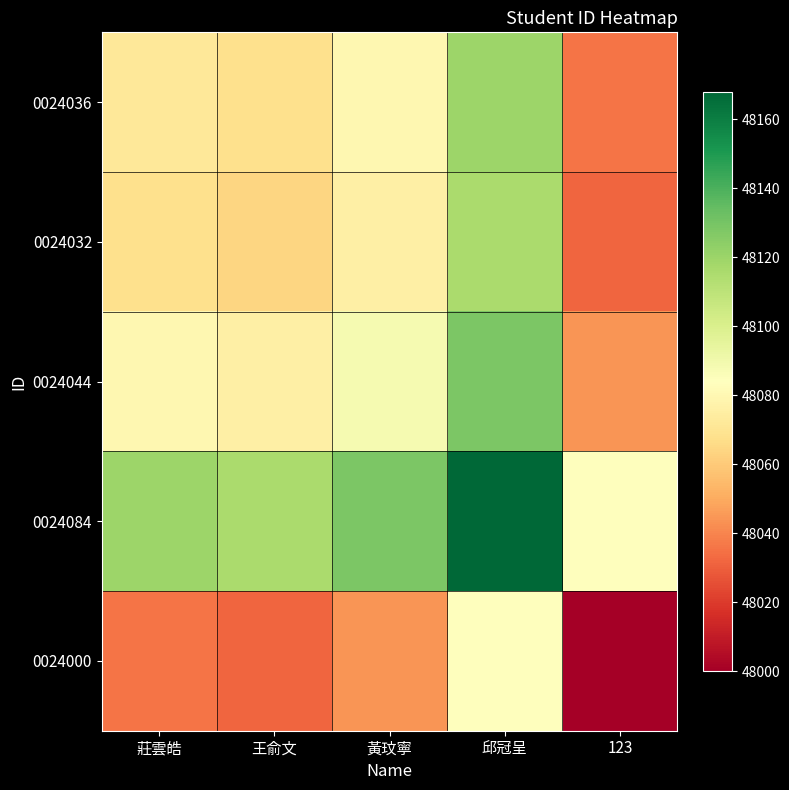

At which category does the chart reach its peak across all series?

邱冠呈